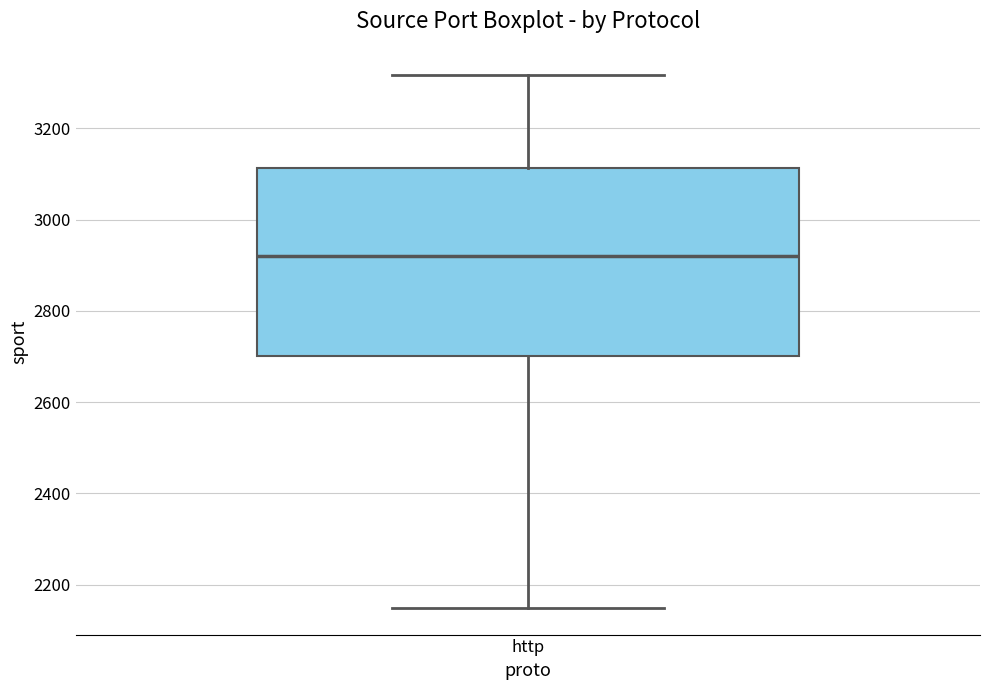

Read this box plot against the y-axis: the position of the median line, the range covered by the box, and the ends of both whiskers. The values are not printed on the chart, so give them approximately, as read against the axis.

median 2920, box 2700 to 3120, whiskers 2140 to 3320